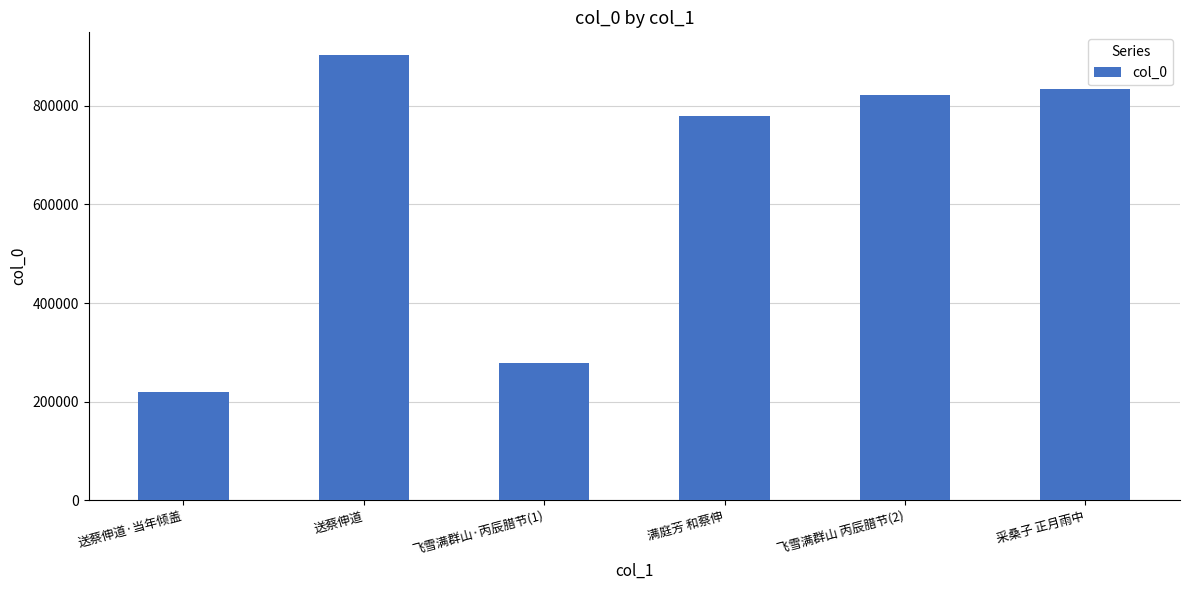

Which category has the lowest value across all series?

送蔡伸道·当年倾盖